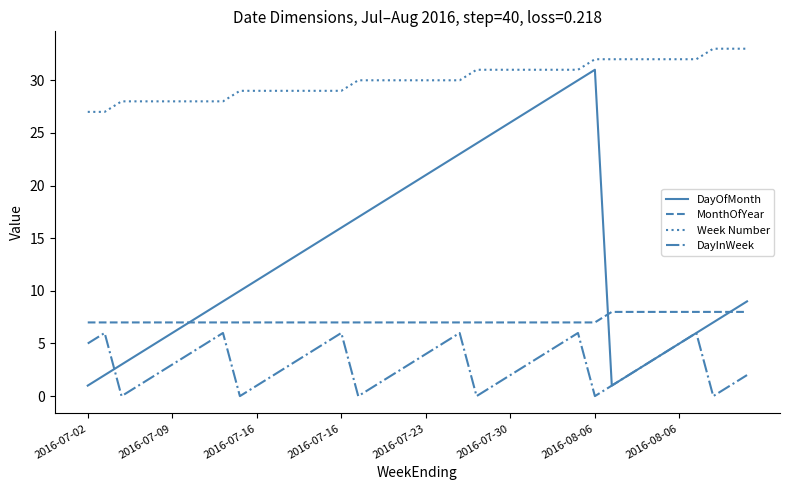

Which series has the largest range (max minus min)?

DayOfMonth